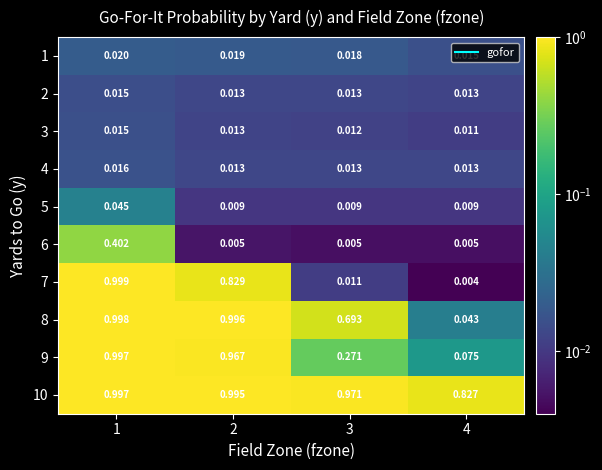

Which category has the lowest value across all series?

4